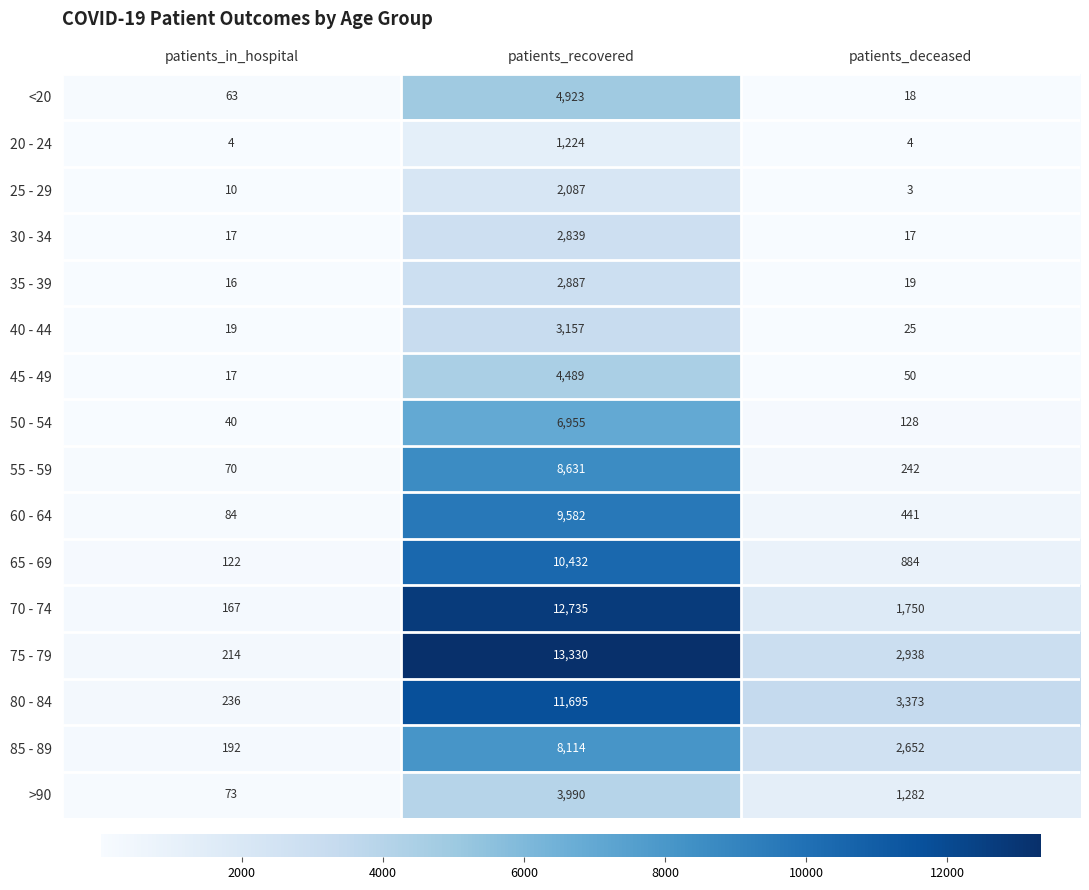

Where is 75 - 79 nearest to the value 6772?

patients_deceased